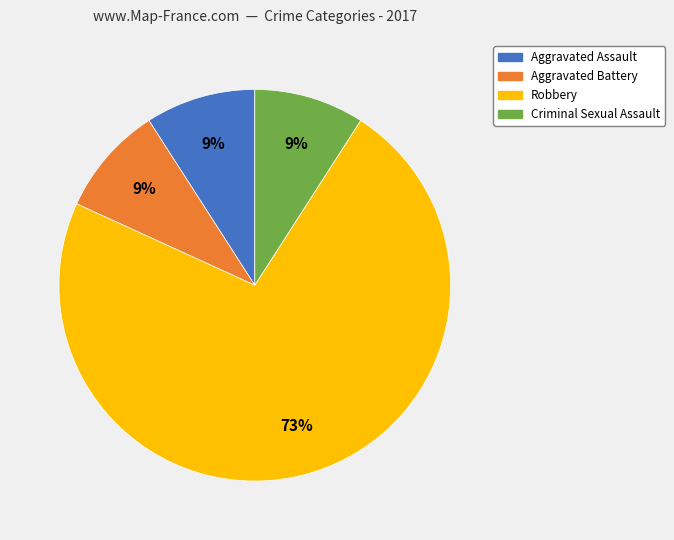

Which slice is the largest?

Robbery